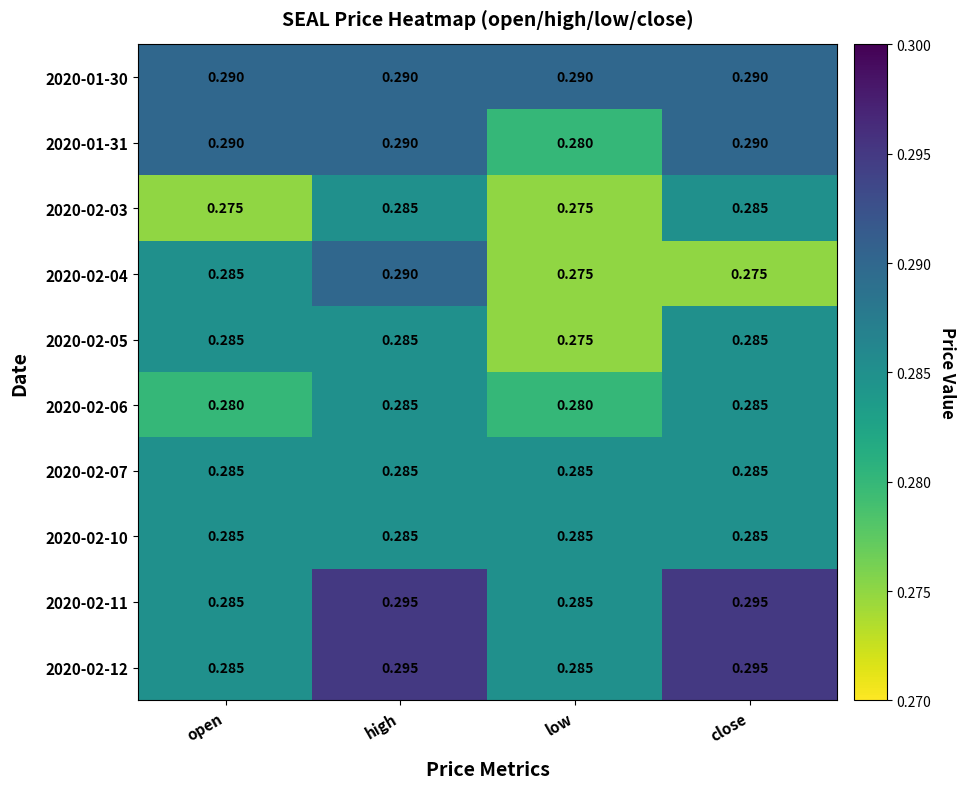

How many distinct data groups are displayed?

10